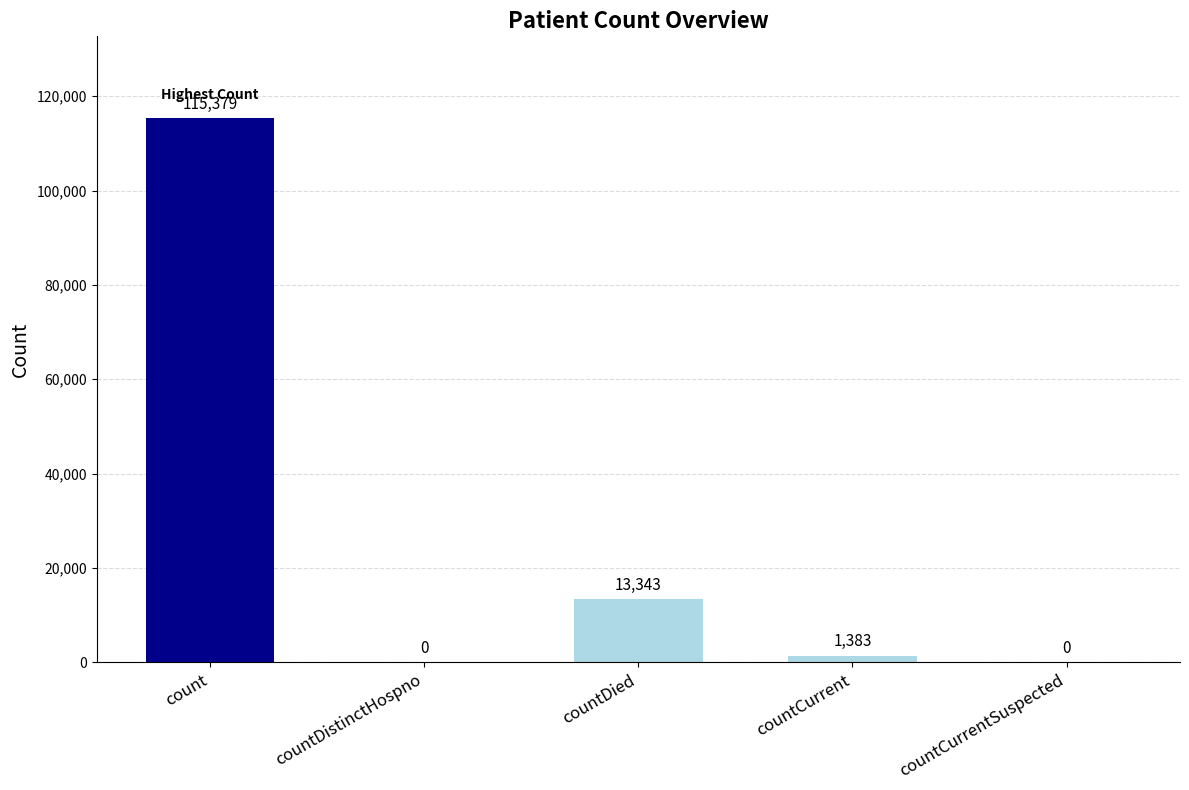

Is it true that the value at count is 115379?

True